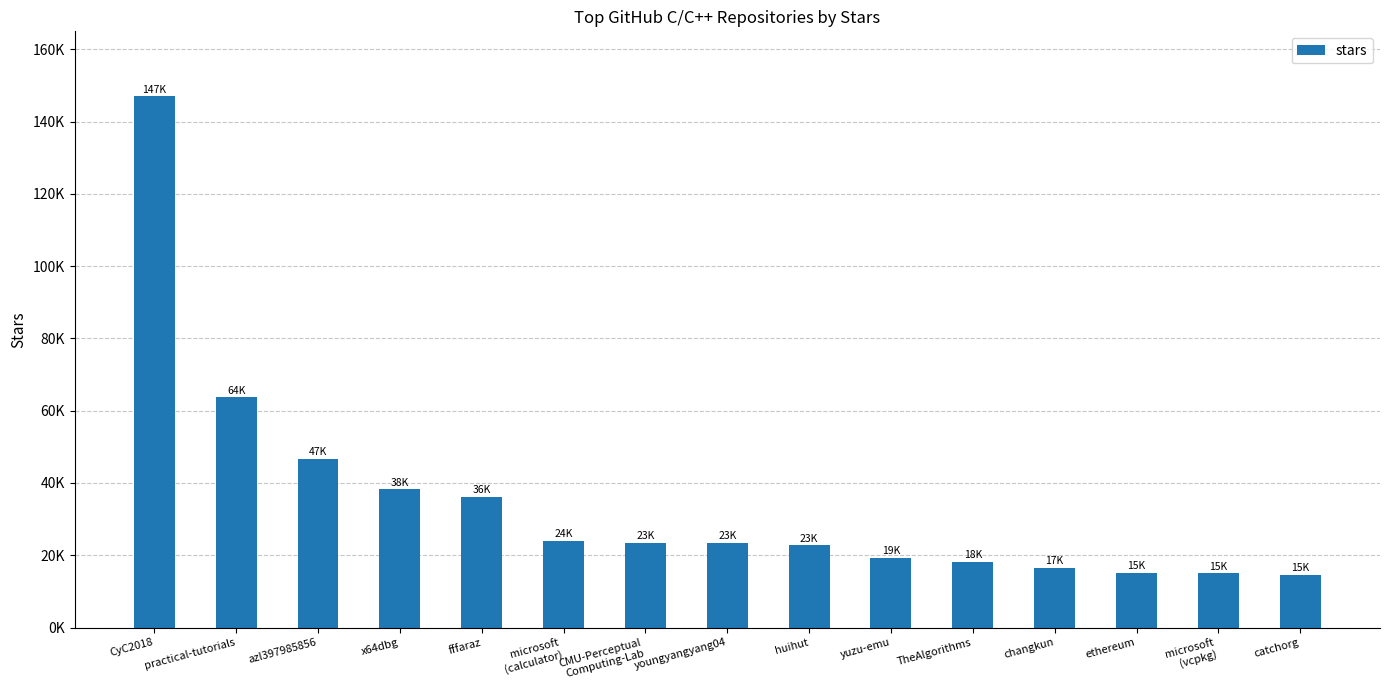

The chart shows a value of 38200 at x64dbg. True or false?

True